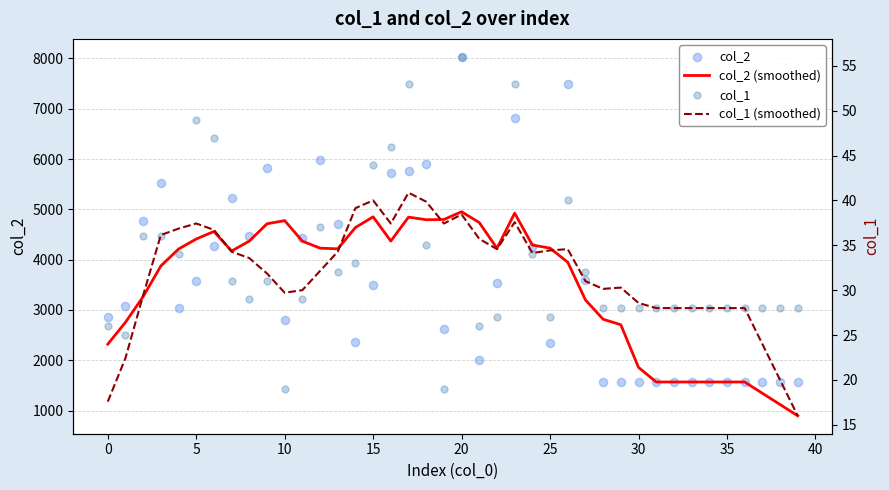

At which category is the sum across all series the highest?

20